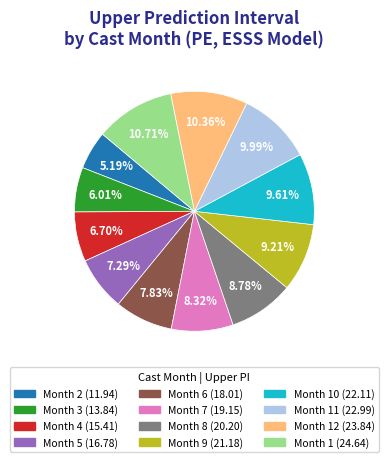

How many segments does this pie chart have?

12